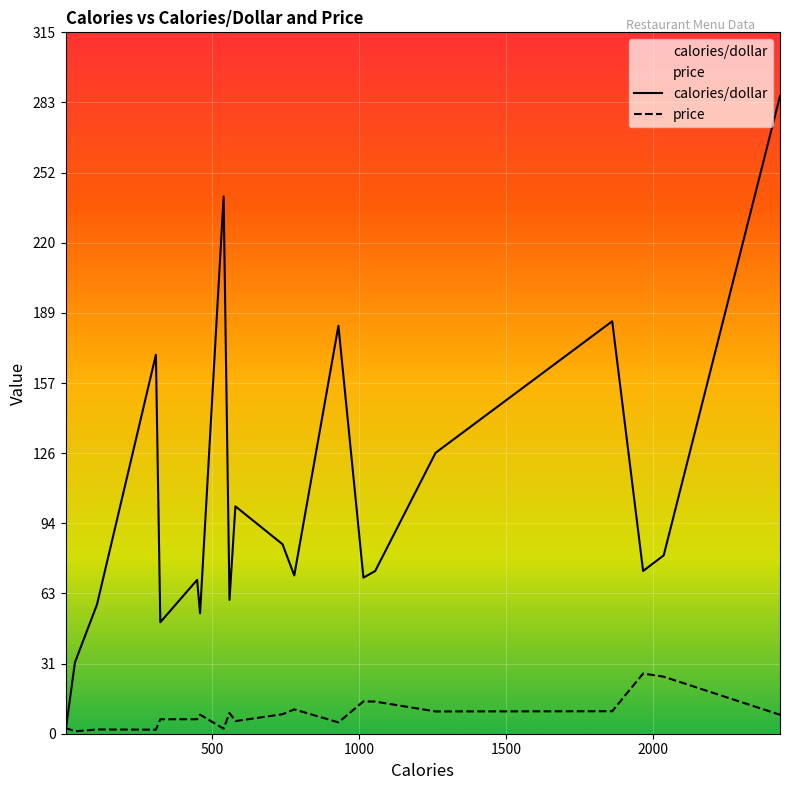

Rank the series by their maximum value, from highest to lowest.

calories/dollar, price